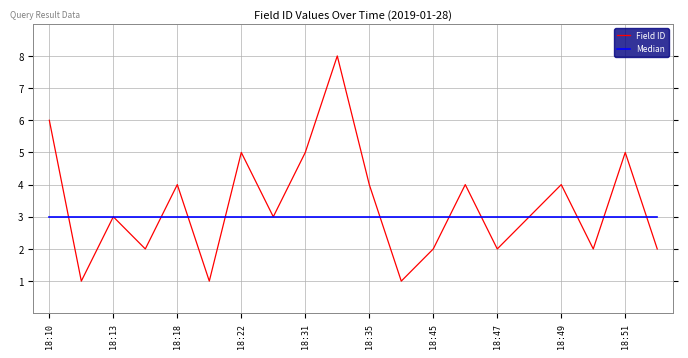

Rank the series by their maximum value, from highest to lowest.

Field ID, Median